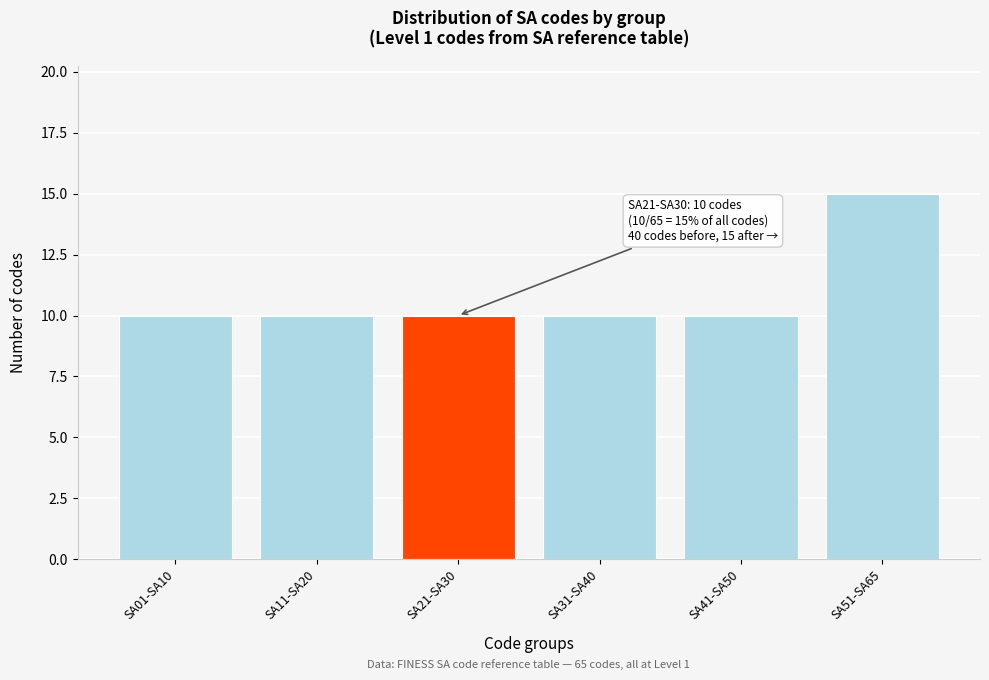

Reading left to right, extract all data points from this chart.

10	10	10	10	10	15